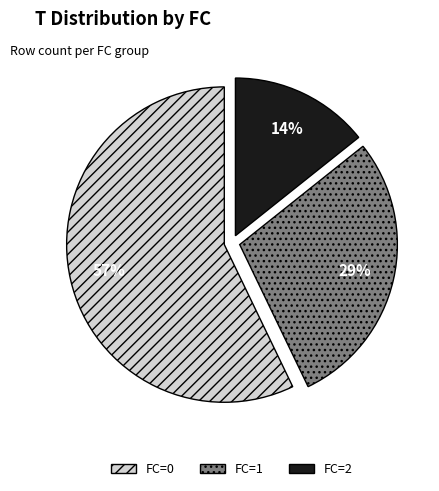

Which slice is the largest?

FC=0